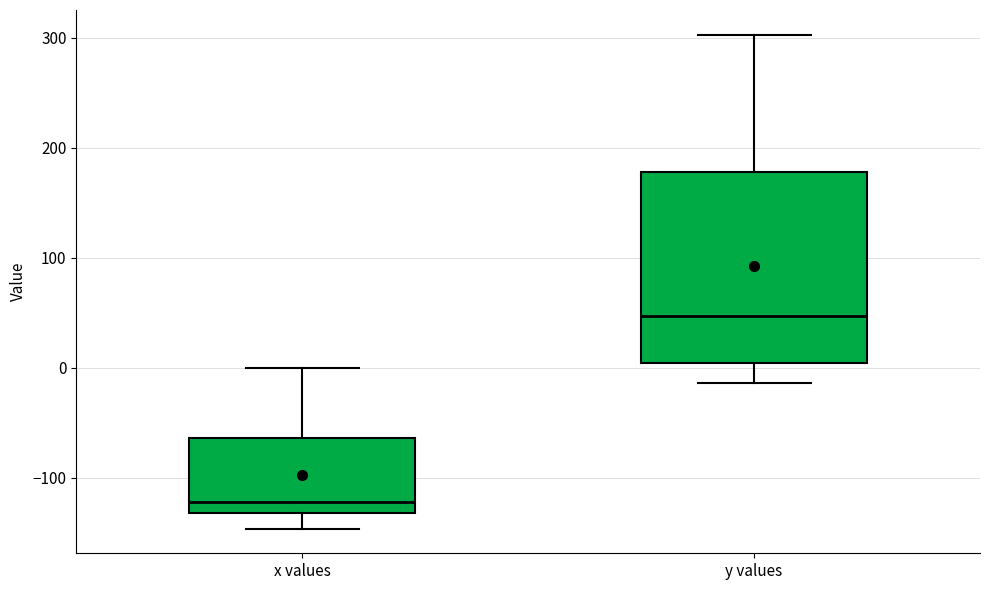

Where is the upper edge of the box for y values on the y-axis? The values are not printed on the chart, so give them approximately, as read against the axis.

180